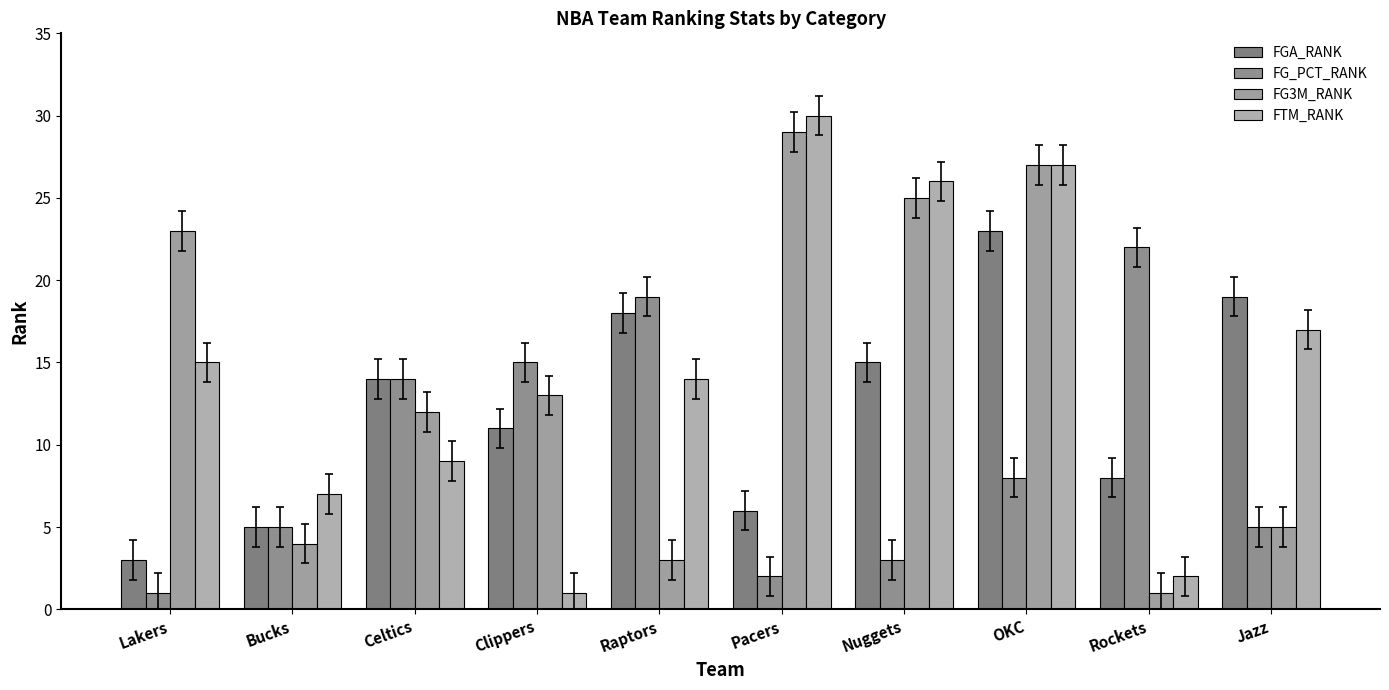

Reading right to left, transcribe all the data shown in this chart.

FGA_RANK: Jazz=19	Rockets=8	OKC=23	Nuggets=15	Pacers=6	Raptors=18	Clippers=11	Celtics=14	Bucks=5	Lakers=3
FG_PCT_RANK: Jazz=5	Rockets=22	OKC=8	Nuggets=3	Pacers=2	Raptors=19	Clippers=15	Celtics=14	Bucks=5	Lakers=1
FG3M_RANK: Jazz=5	Rockets=1	OKC=27	Nuggets=25	Pacers=29	Raptors=3	Clippers=13	Celtics=12	Bucks=4	Lakers=23
FTM_RANK: Jazz=17	Rockets=2	OKC=27	Nuggets=26	Pacers=30	Raptors=14	Clippers=1	Celtics=9	Bucks=7	Lakers=15